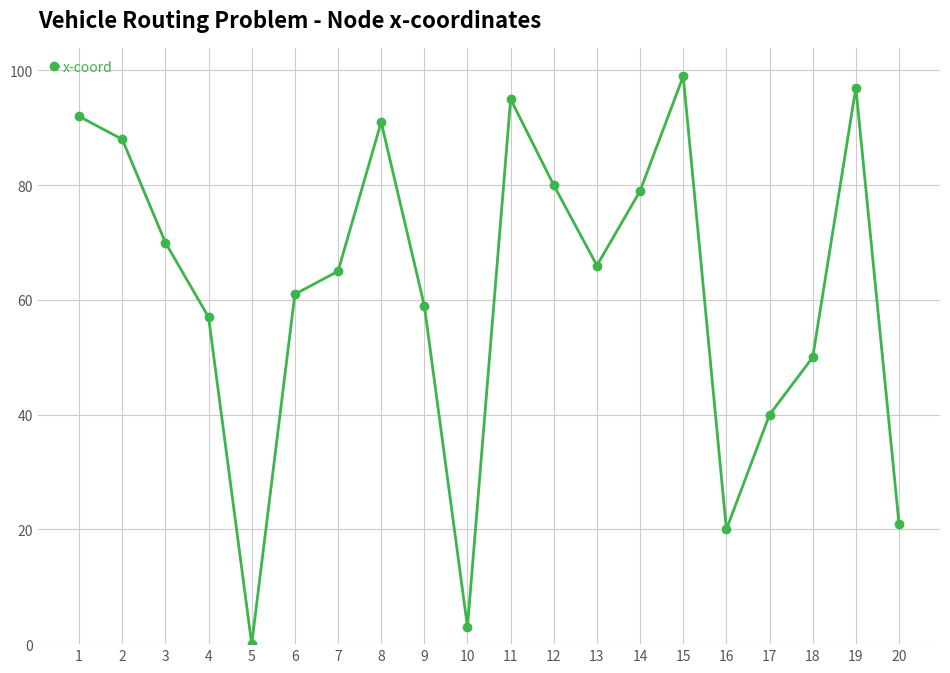

Which has a higher value, 7 or 20?

7